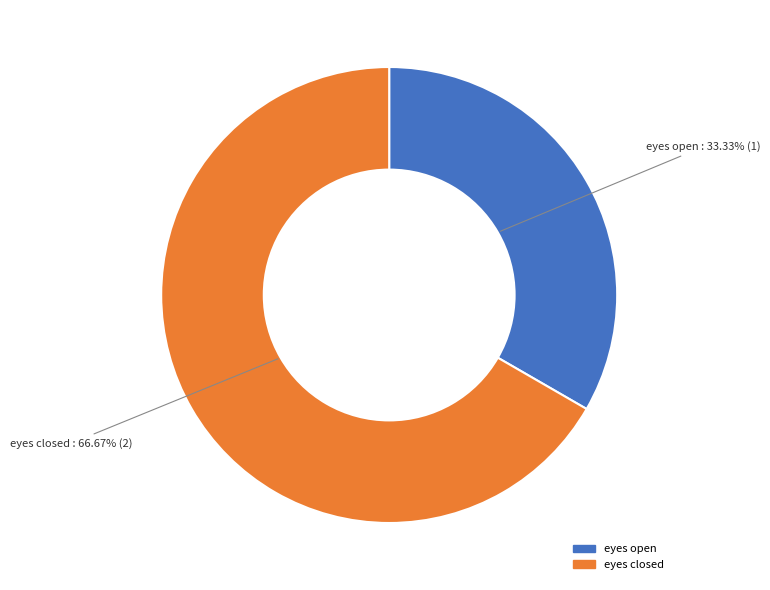

Which category has the smallest portion of the pie?

eyes open